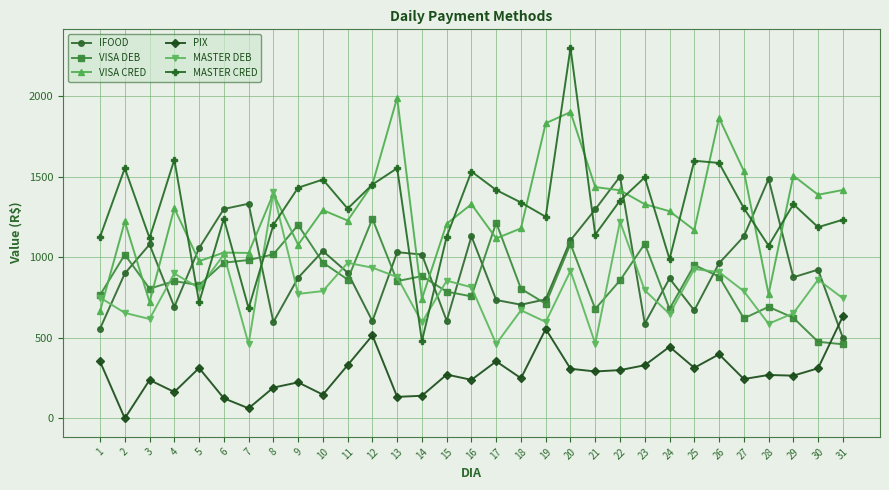

Between which two adjacent categories do PIX and VISA DEB first intersect?

30 and 31